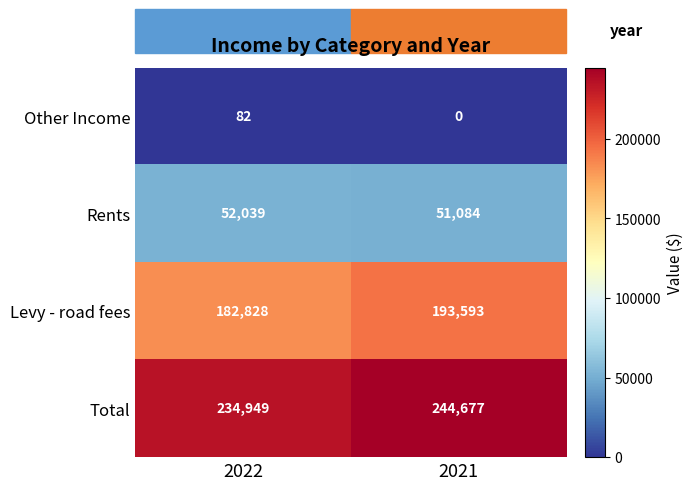

What is the spread (max minus min) of values at 2022?

234867